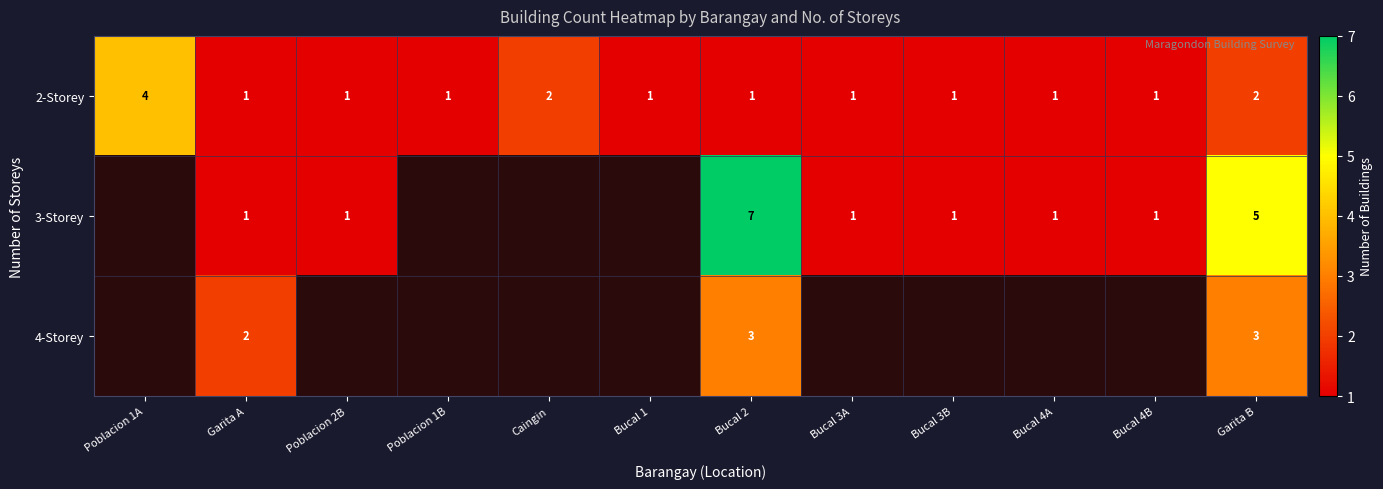

At Bucal 2, list the series in order from smallest to largest.

2-Storey, 4-Storey, 3-Storey